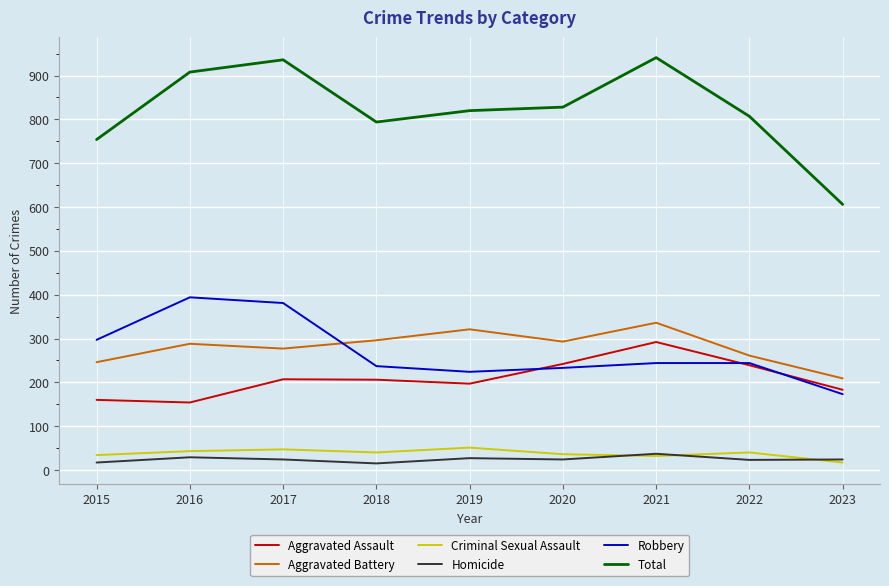

What is the total value across all series at 2019?

1640